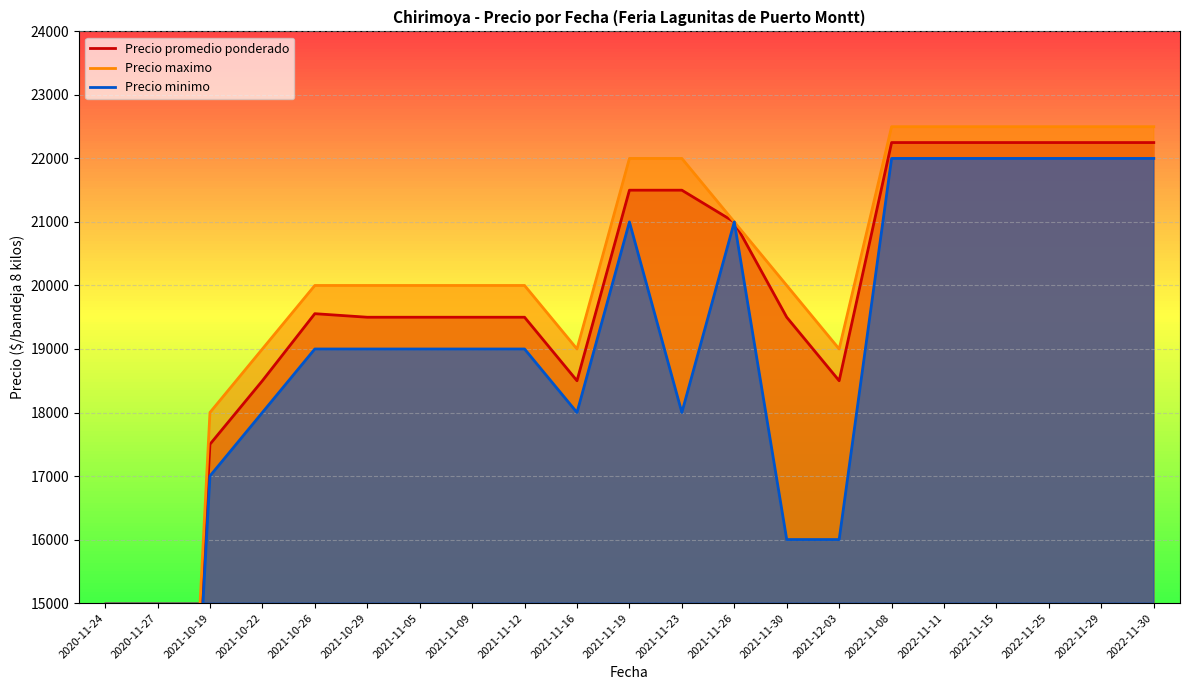

Reading left to right, what are all the values shown in this chart?

Precio promedio ponderado: 2020-11-24=2050	2020-11-27=2050	2021-10-19=17500	2021-10-22=18500	2021-10-26=19556	2021-10-29=19500	2021-11-05=19500	2021-11-09=19500	2021-11-12=19500	2021-11-16=18500	2021-11-19=21500	2021-11-23=21500	2021-11-26=21000	2021-11-30=19500	2021-12-03=18500	2022-11-08=22250	2022-11-11=22250	2022-11-15=22250	2022-11-25=22250	2022-11-29=22250	2022-11-30=22250
Precio maximo: 2020-11-24=2100	2020-11-27=2100	2021-10-19=18000	2021-10-22=19000	2021-10-26=20000	2021-10-29=20000	2021-11-05=20000	2021-11-09=20000	2021-11-12=20000	2021-11-16=19000	2021-11-19=22000	2021-11-23=22000	2021-11-26=21000	2021-11-30=20000	2021-12-03=19000	2022-11-08=22500	2022-11-11=22500	2022-11-15=22500	2022-11-25=22500	2022-11-29=22500	2022-11-30=22500
Precio minimo: 2020-11-24=2000	2020-11-27=2000	2021-10-19=17000	2021-10-22=18000	2021-10-26=19000	2021-10-29=19000	2021-11-05=19000	2021-11-09=19000	2021-11-12=19000	2021-11-16=18000	2021-11-19=21000	2021-11-23=18000	2021-11-26=21000	2021-11-30=16000	2021-12-03=16000	2022-11-08=22000	2022-11-11=22000	2022-11-15=22000	2022-11-25=22000	2022-11-29=22000	2022-11-30=22000